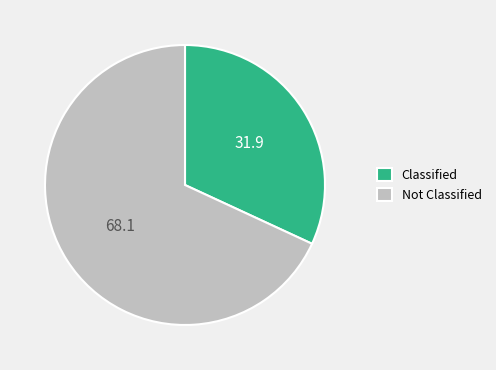

Which has a higher value, Not Classified or Classified?

Not Classified